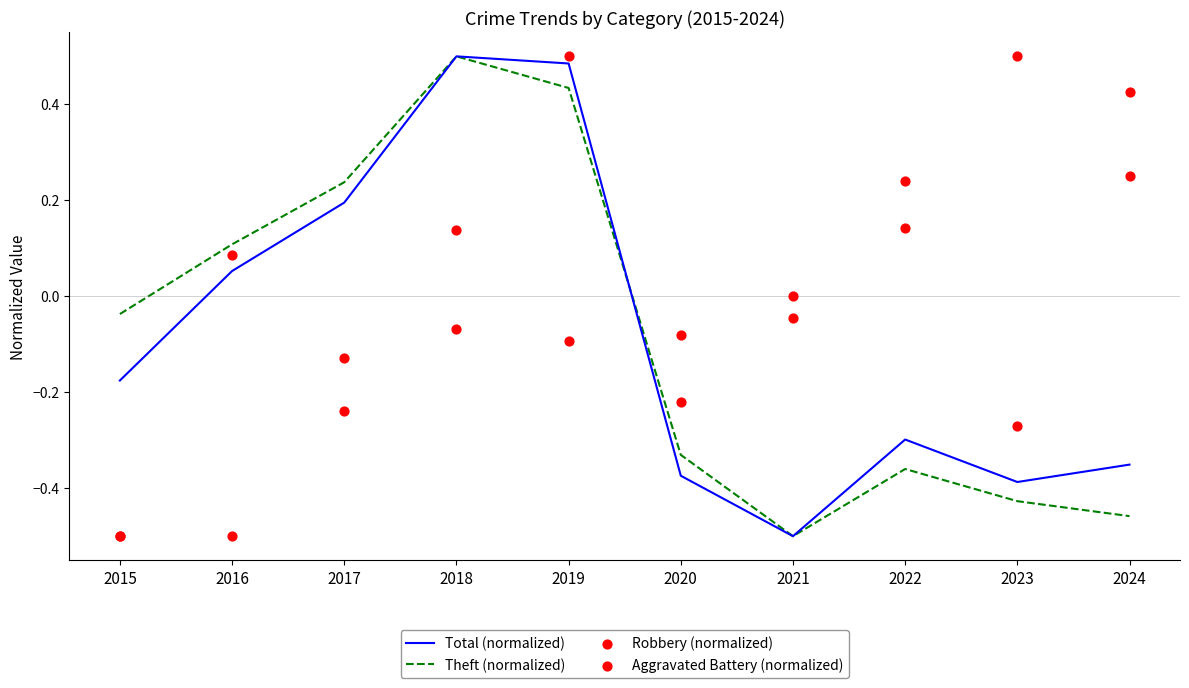

Which series has the largest total across all categories?

Robbery (normalized)